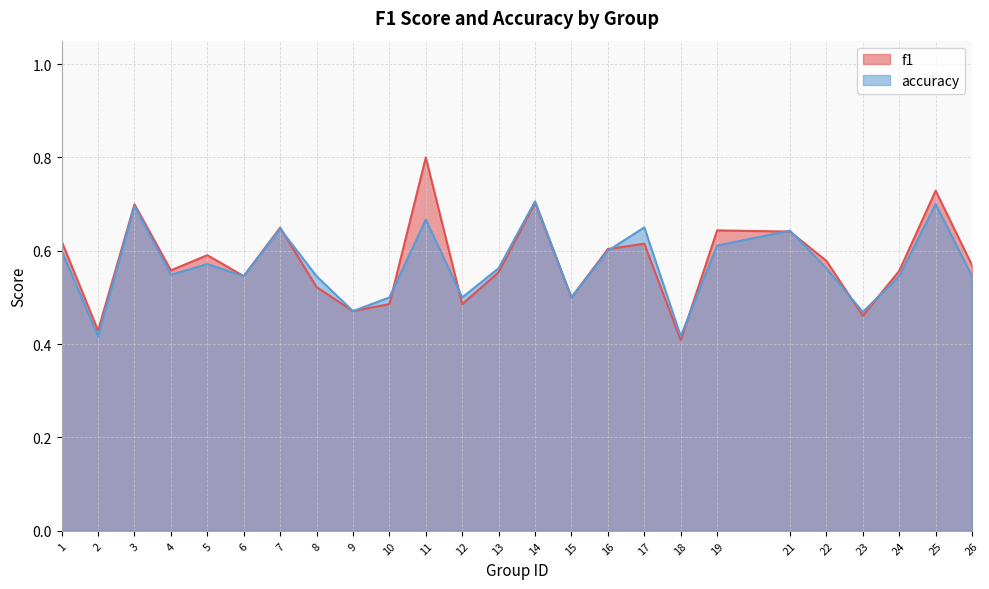

How many lines are shown in the chart?

2